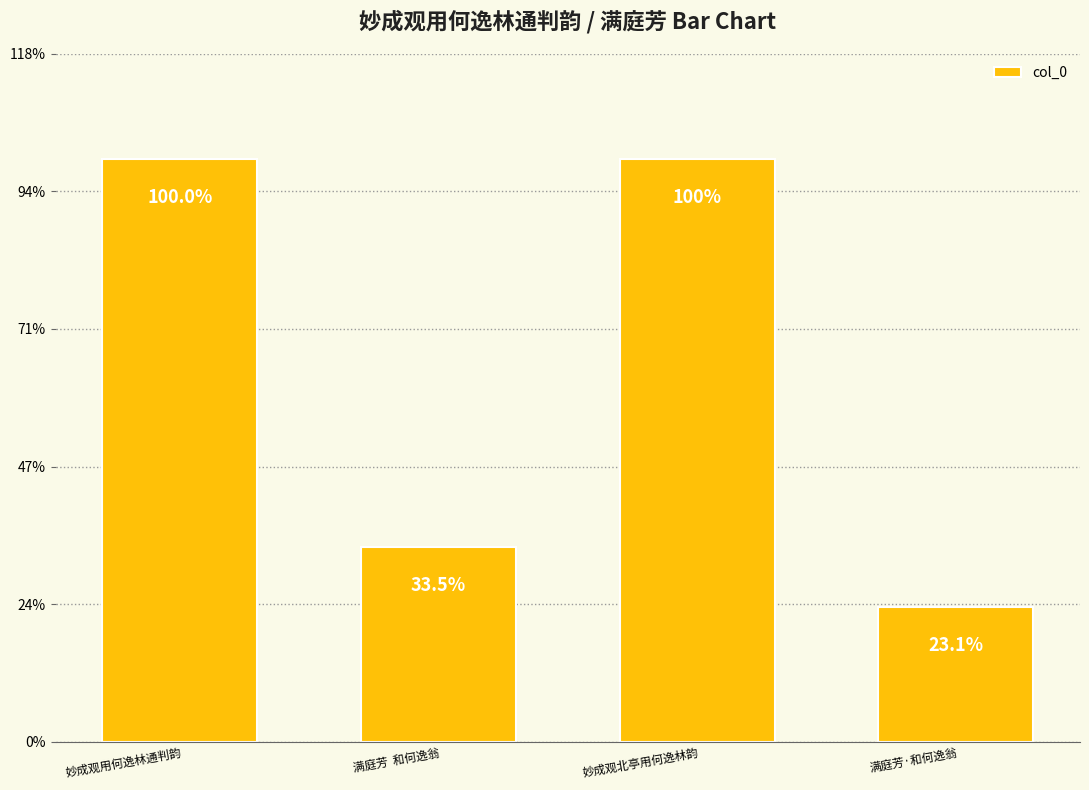

What is the maximum value shown in the chart?

1246300